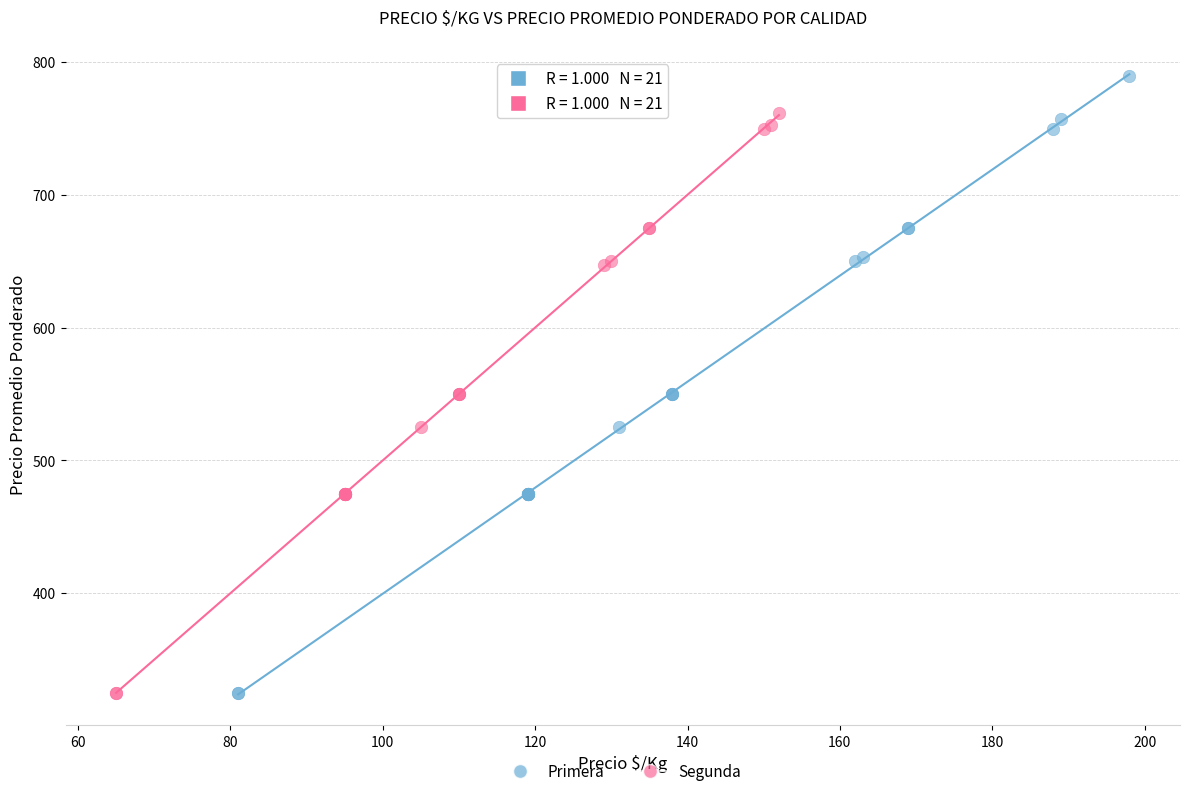

Which series has the widest spread of Y values?

Primera